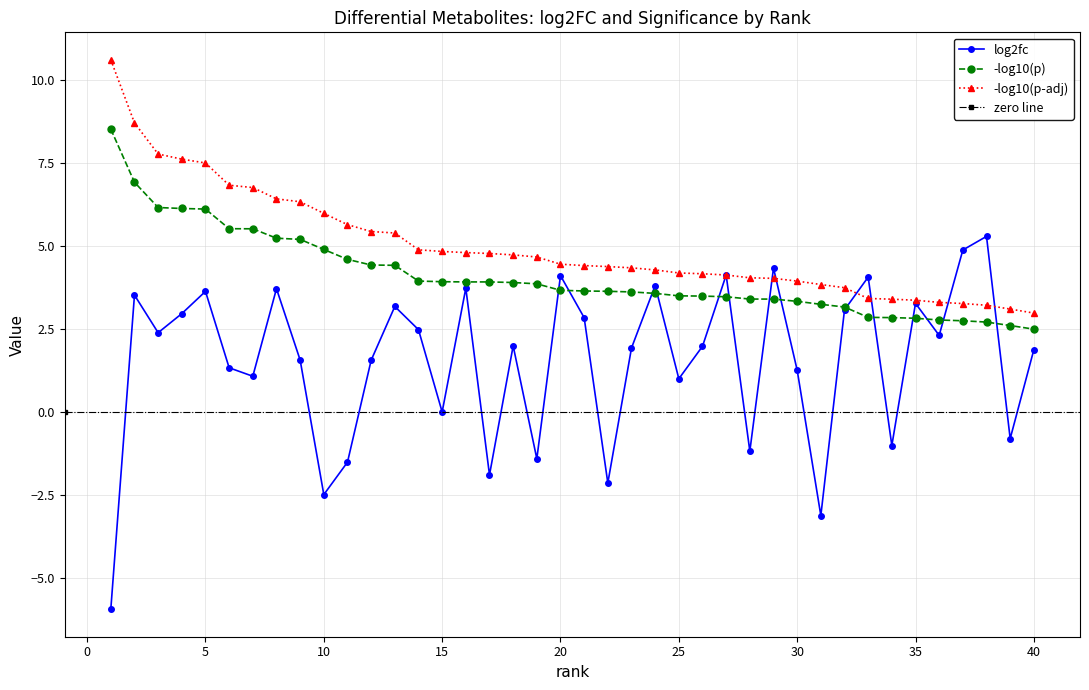

What is the highest value of the -log10(p-adj) series?

10.6